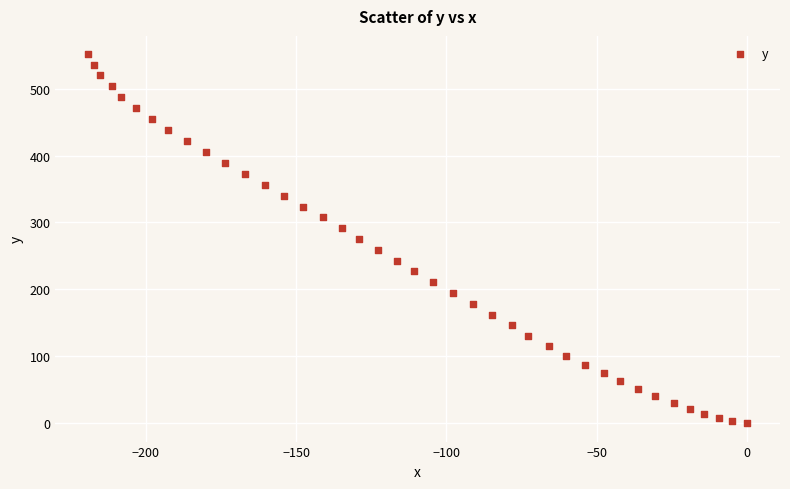

What is the range of Y values (max minus min)?

551.3